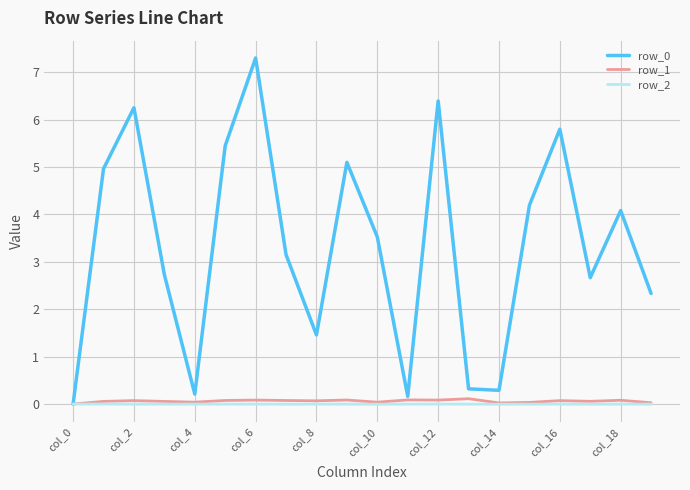

How many lines are shown in the chart?

3